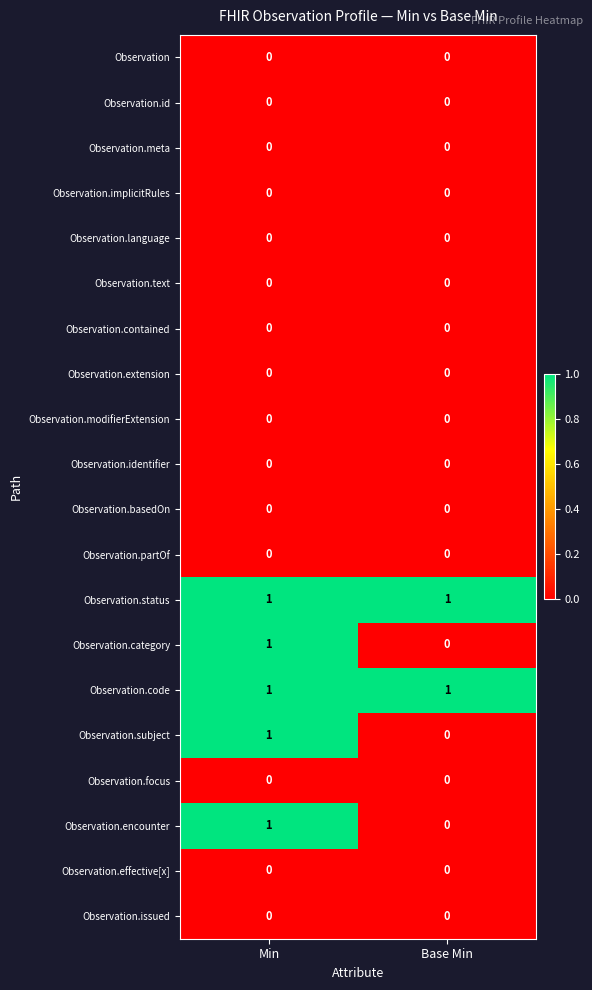

What is the spread (max minus min) of values at Base Min?

1